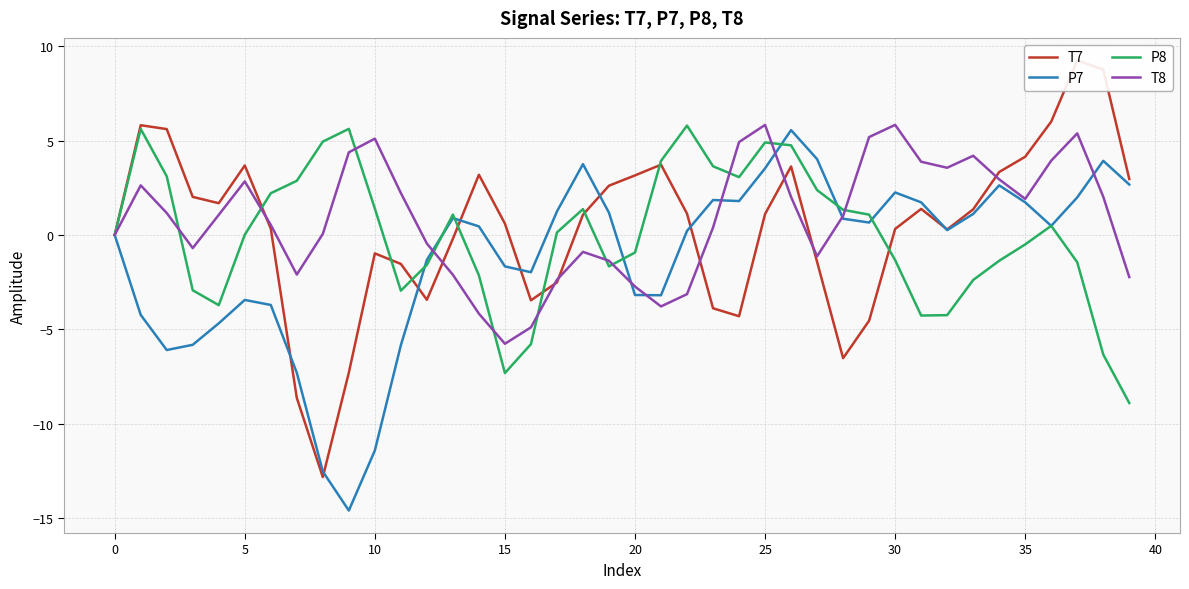

What is the maximum value shown in the chart?

9.3